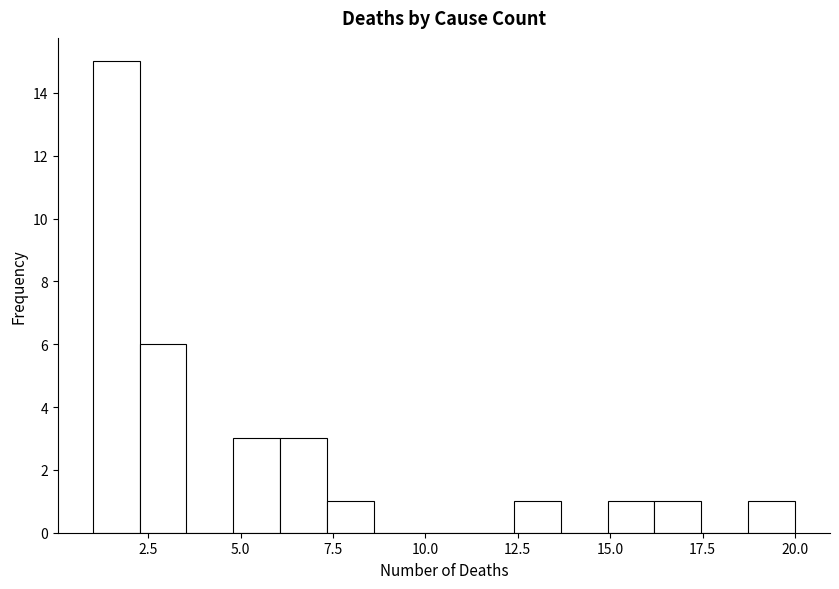

Around what value on the x-axis is the tallest bar? Give the approximate position of its centre, as read against the axis.

1.5